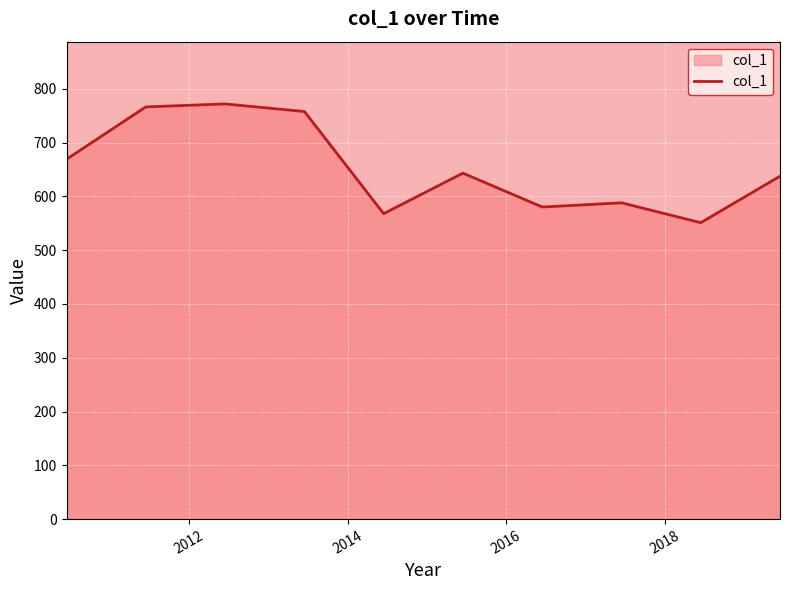

What is the smallest value displayed?

551.1